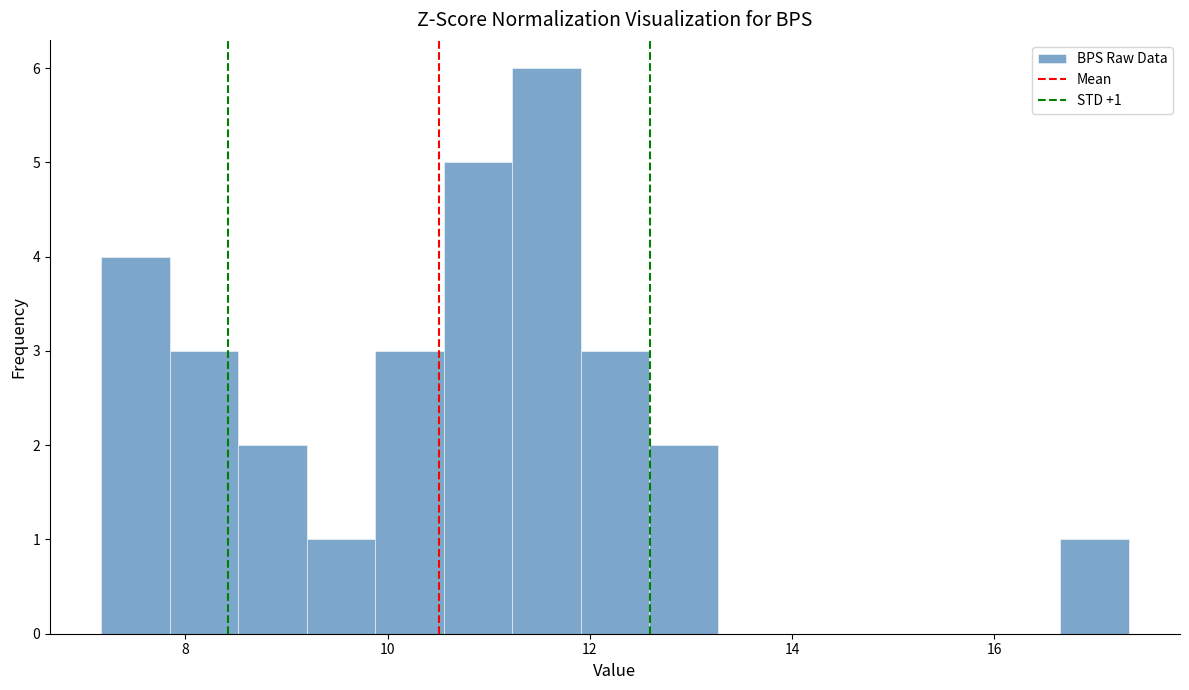

Around what value on the x-axis is the tallest bar? Give the approximate position of its centre, as read against the axis.

11.6